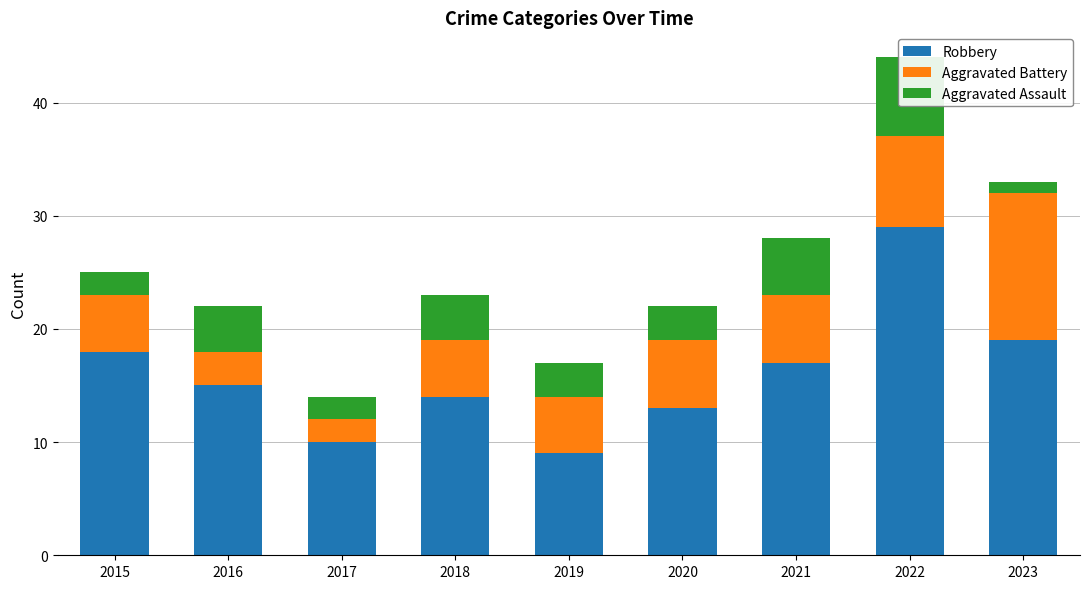

Which series has the largest range (max minus min)?

Robbery